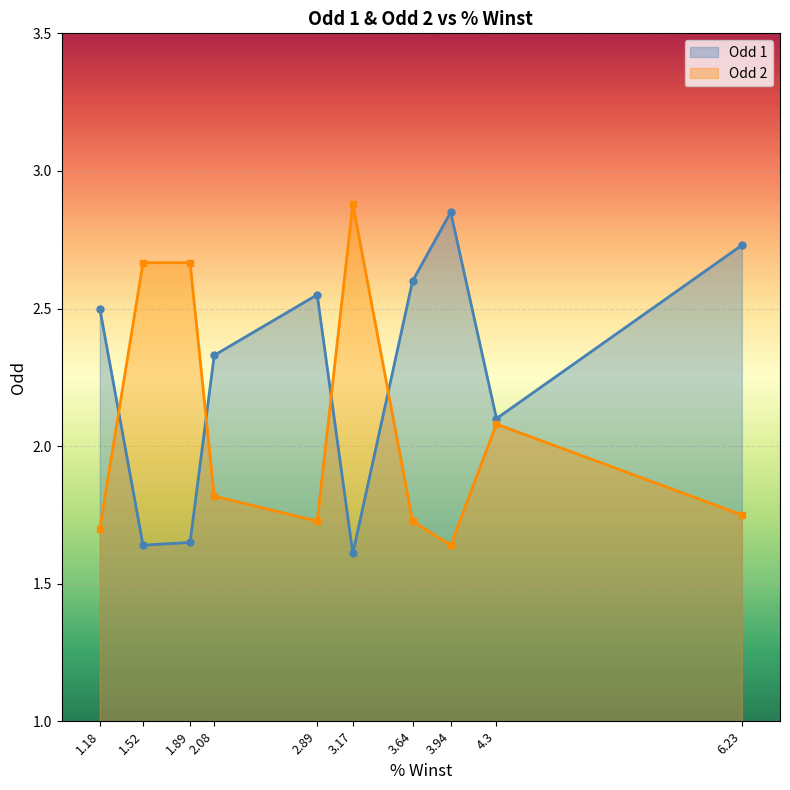

What is the label of the 7th point from the right?

2.08